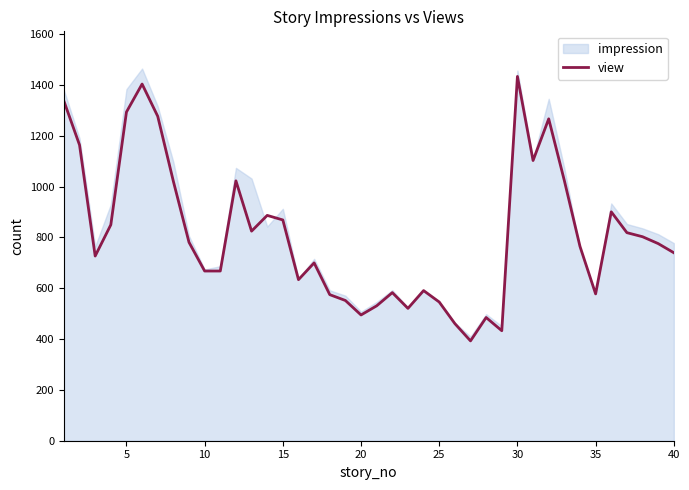

What is the difference between the maximum and minimum values?

1041